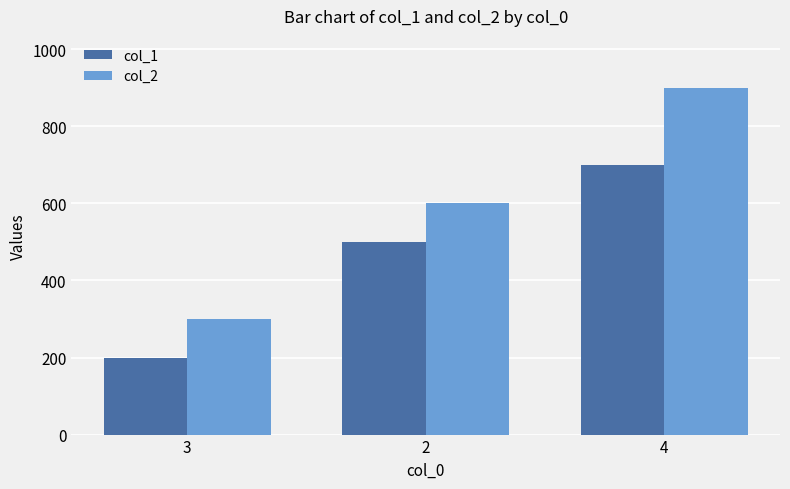

At how many categories does at least one series exceed 836?

1